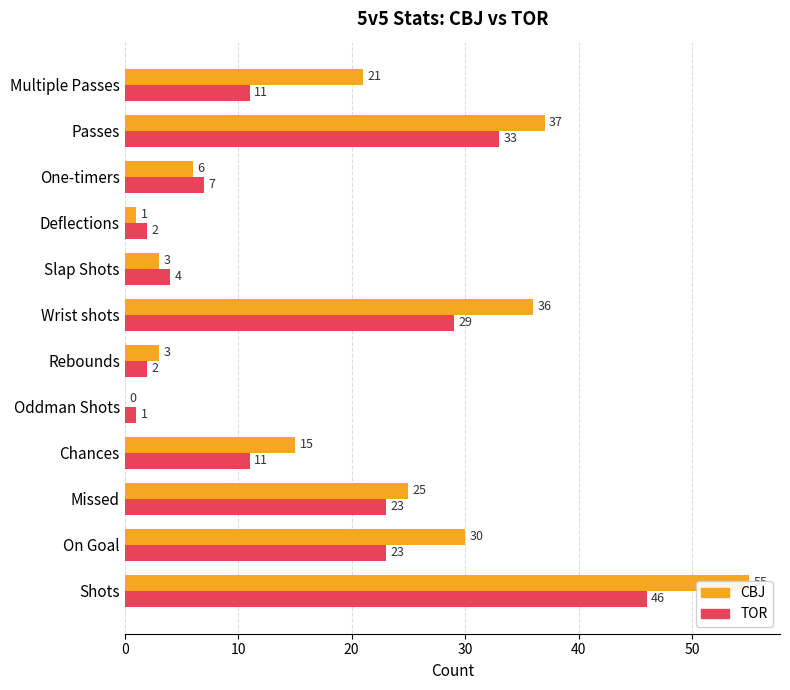

What are all the series names shown in the legend?

CBJ, TOR